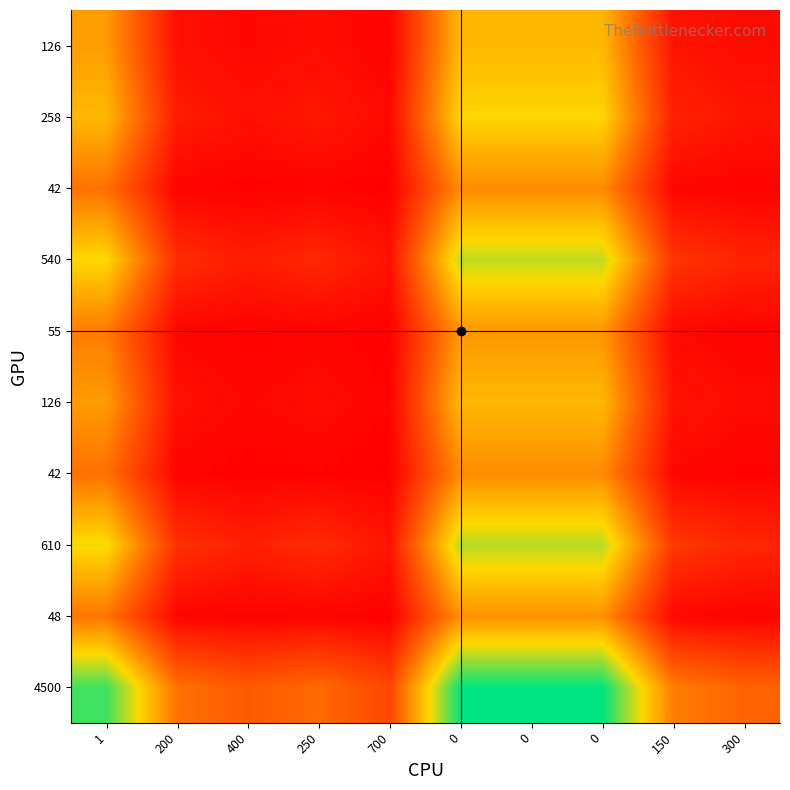

Count the number of categories in the chart.

10